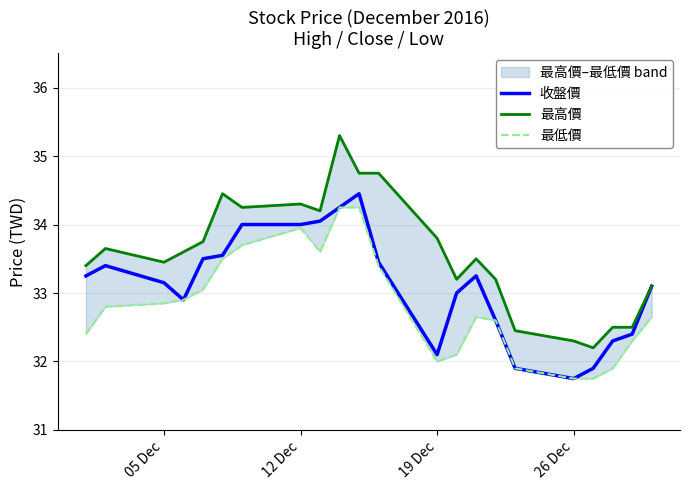

Rank the series by their average value, from lowest to highest.

最低價, 收盤價, 最高價